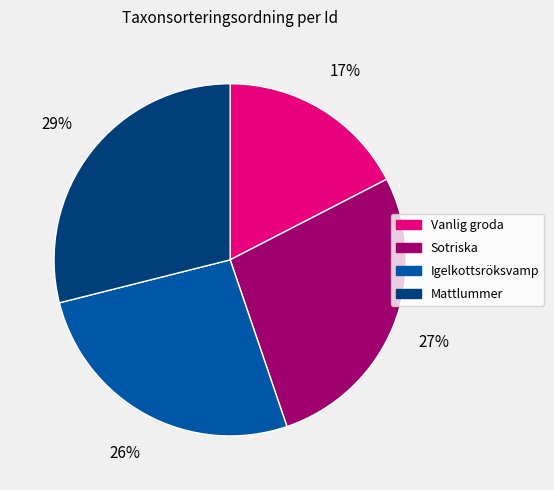

To the nearest percent, what is the average slice percentage?

25%